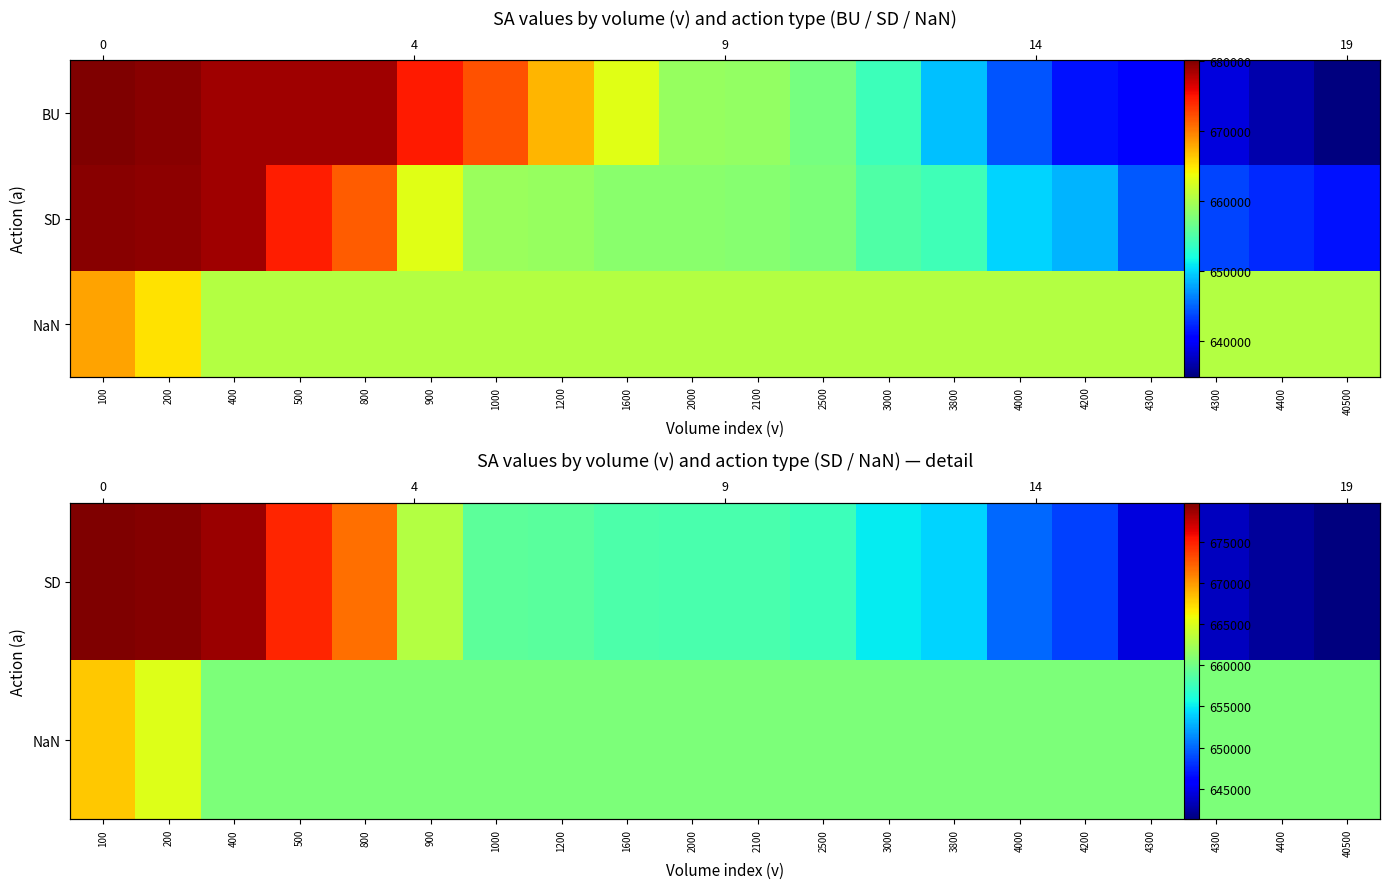

What is the smallest value displayed?

641300